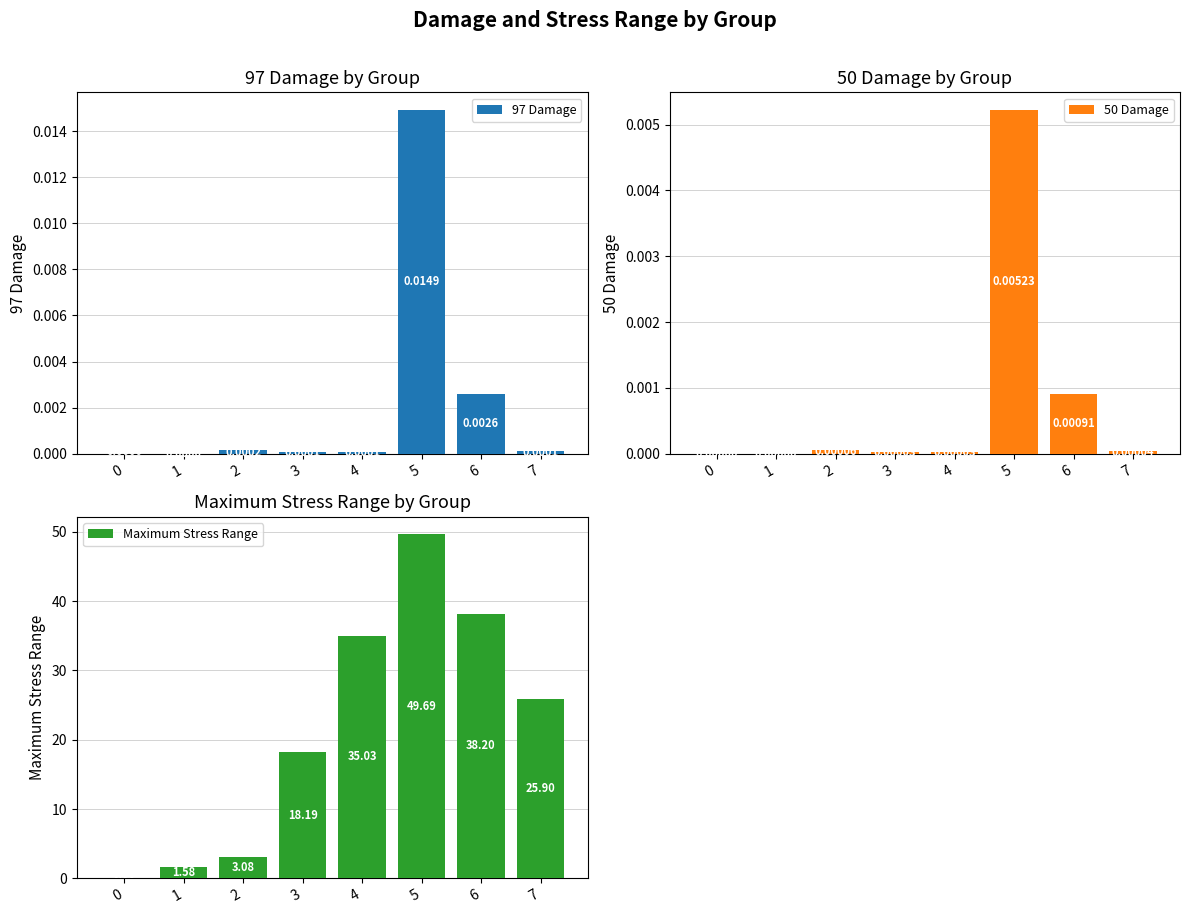

True or false: 97 Damage has a value of 0.0 at 4.

False